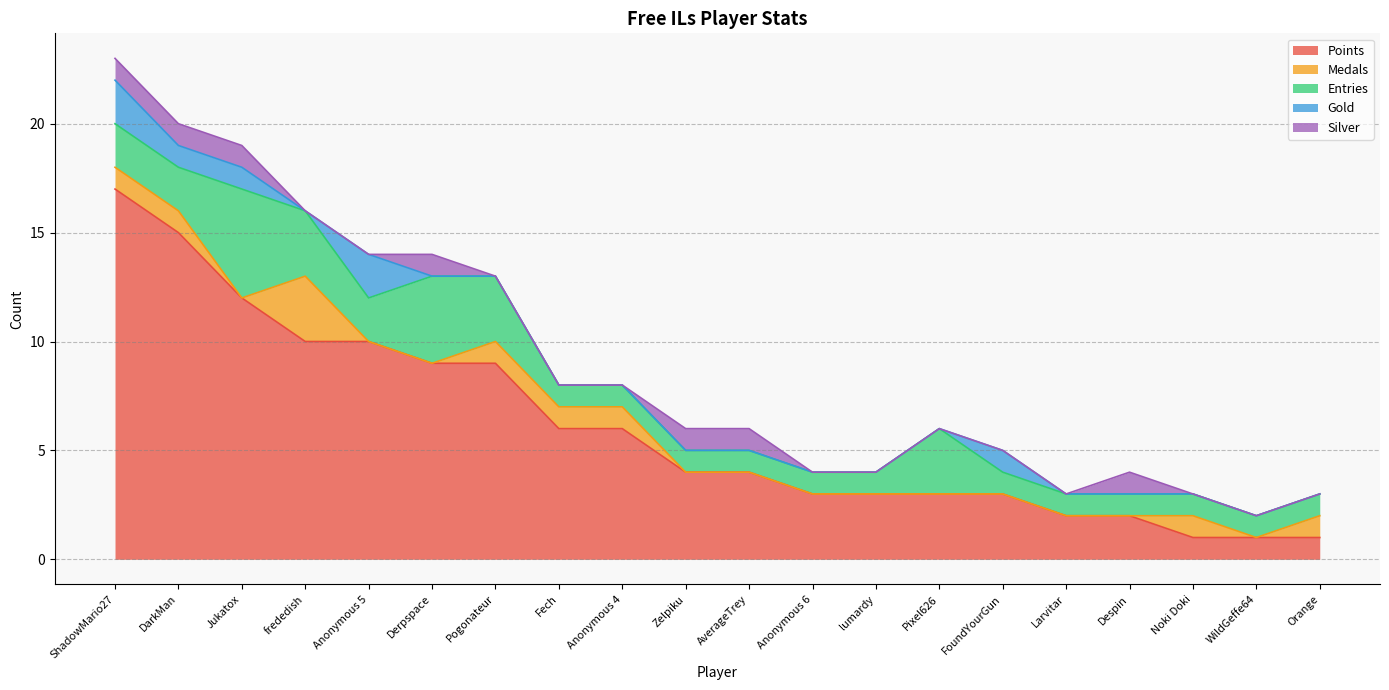

Does the chart display data point markers on the line(s)?

No